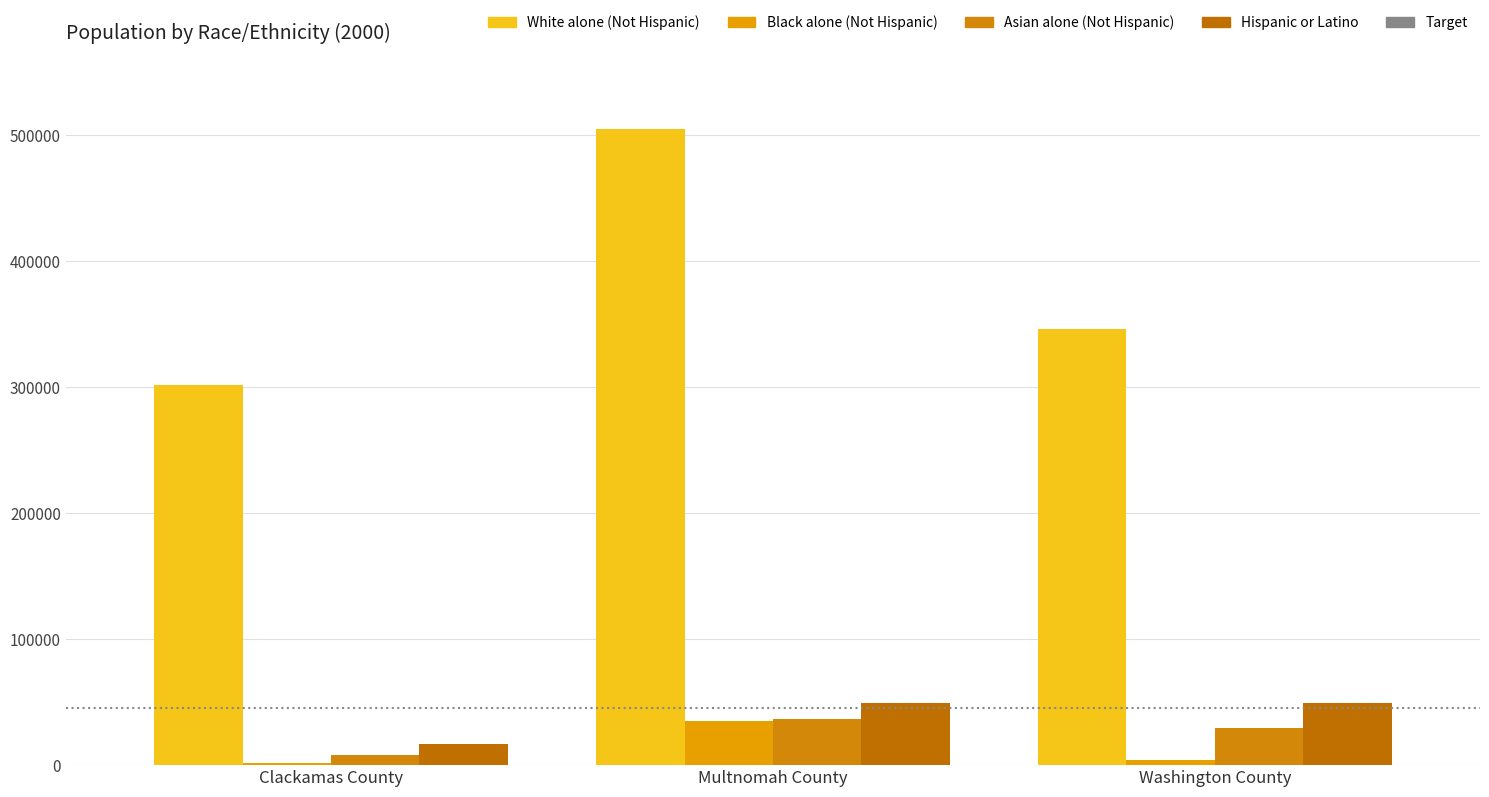

At how many categories does at least one series exceed 426410?

1